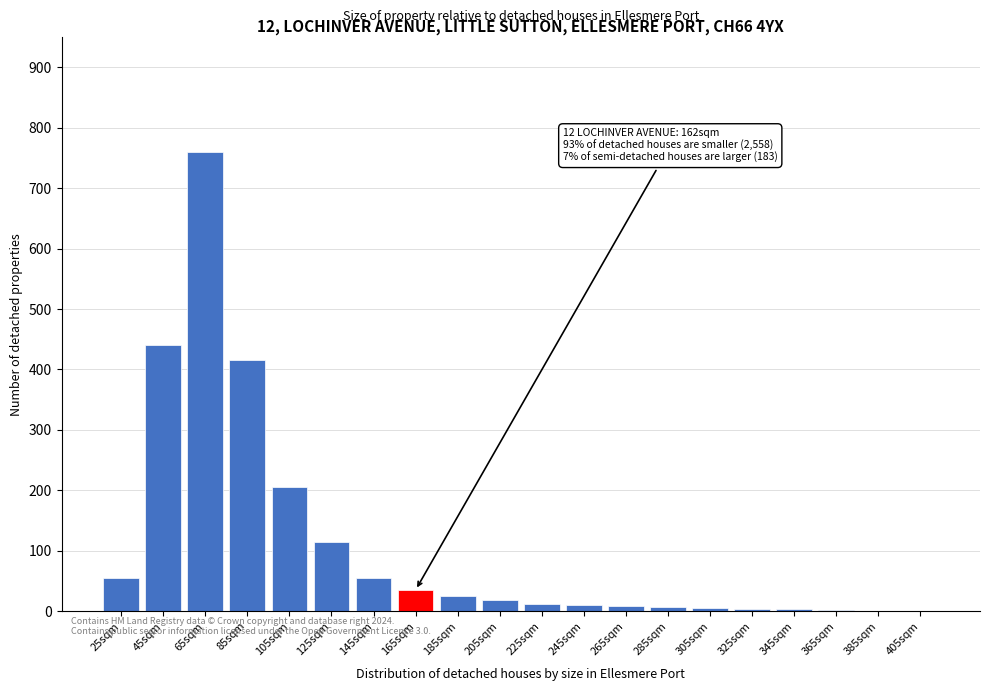

Which has a higher value, 165sqm or 125sqm?

125sqm